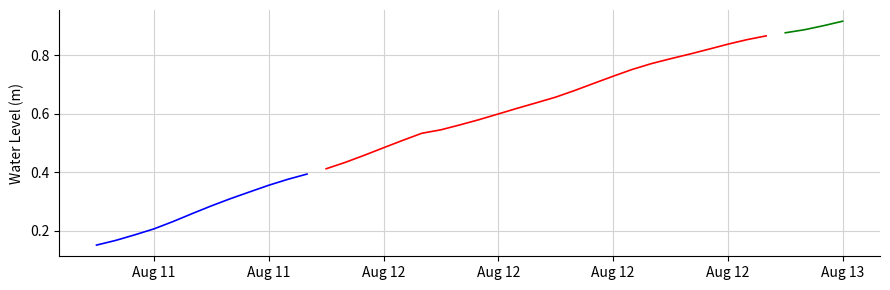

What is the label of the 23rd point from the left?

2024-08-12 10:00:00